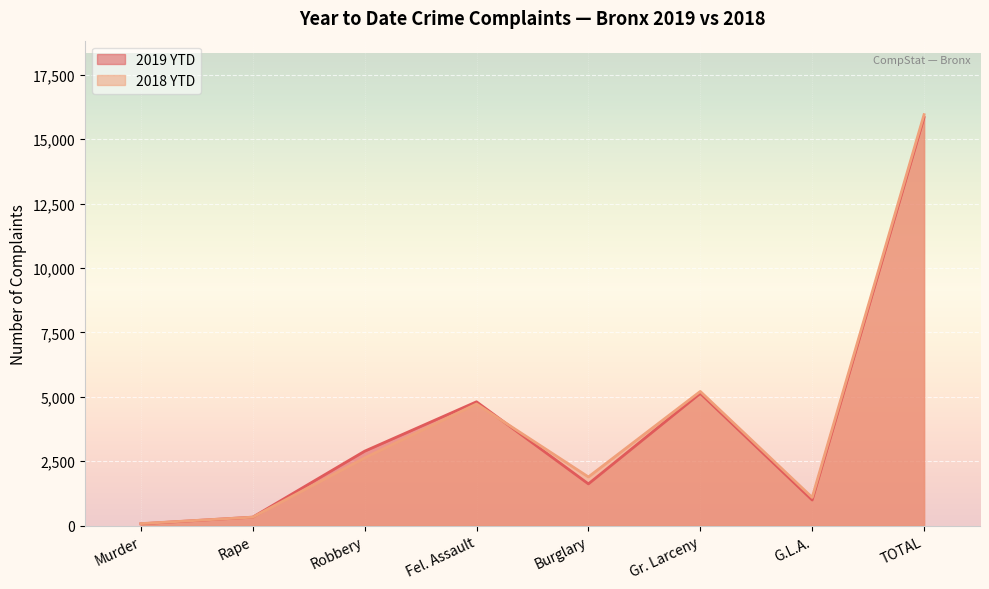

List the labels in order of 2019 YTD value, largest first.

TOTAL, Gr. Larceny, Fel. Assault, Robbery, Burglary, G.L.A., Rape, Murder